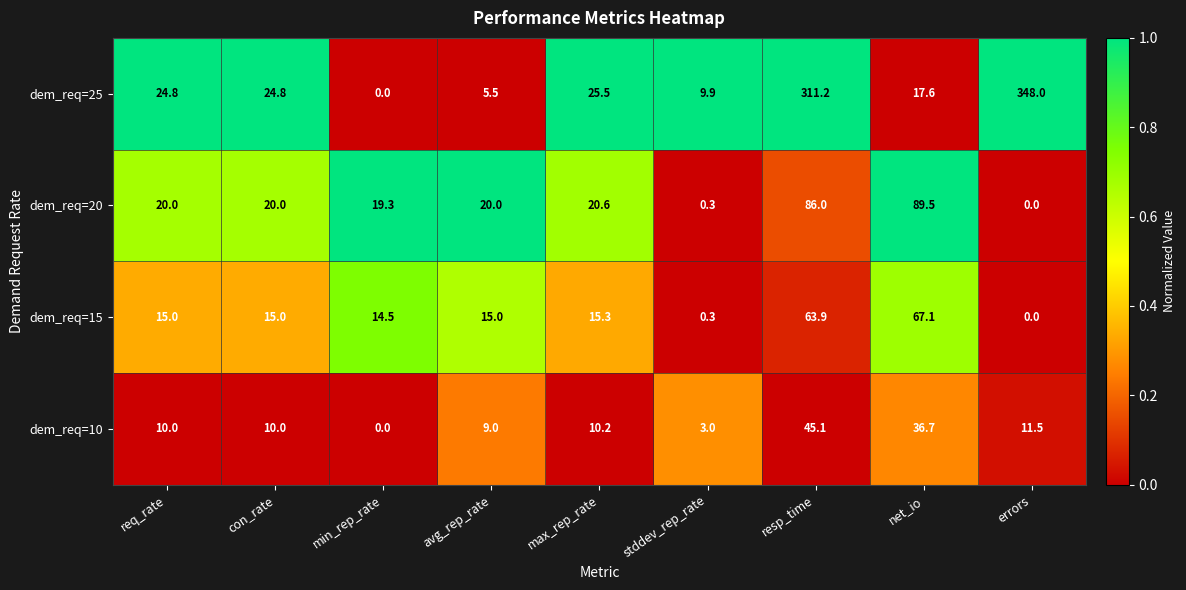

What is the sum of all dem_req=20 values?

275.7